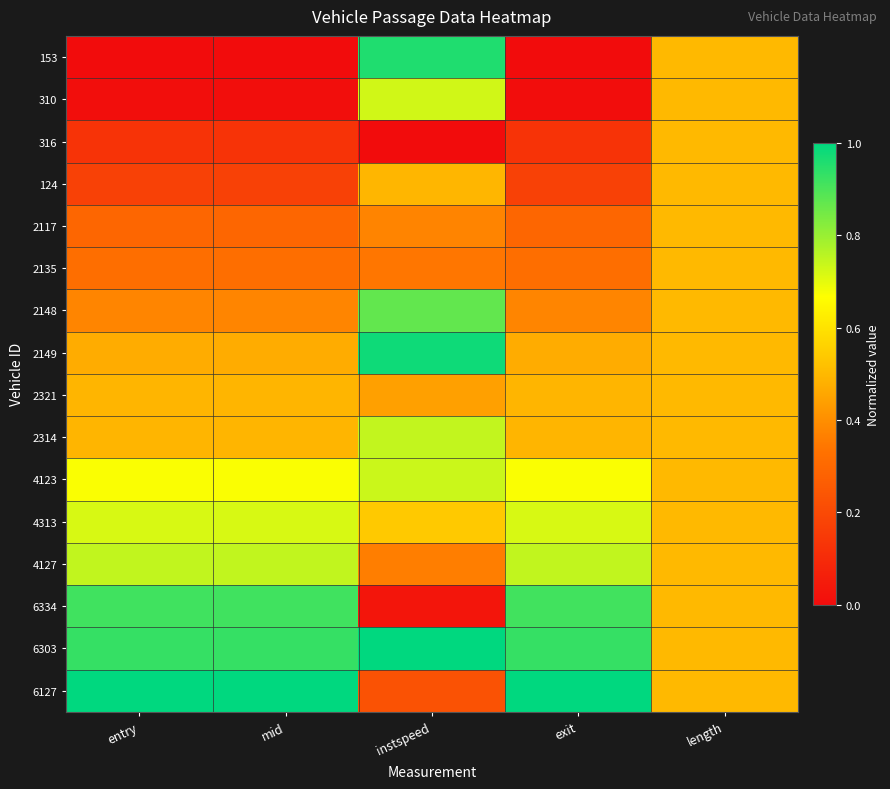

Rank the series at exit from lowest to highest value.

153, 310, 316, 124, 2117, 2135, 2148, 2149, 2321, 2314, 4123, 4313, 4127, 6334, 6303, 6127